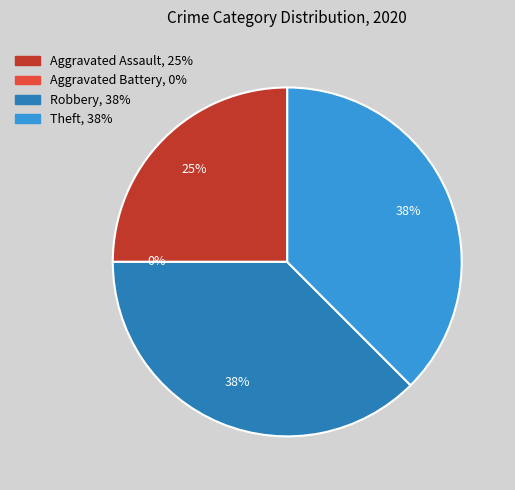

Which slice is the largest?

Robbery